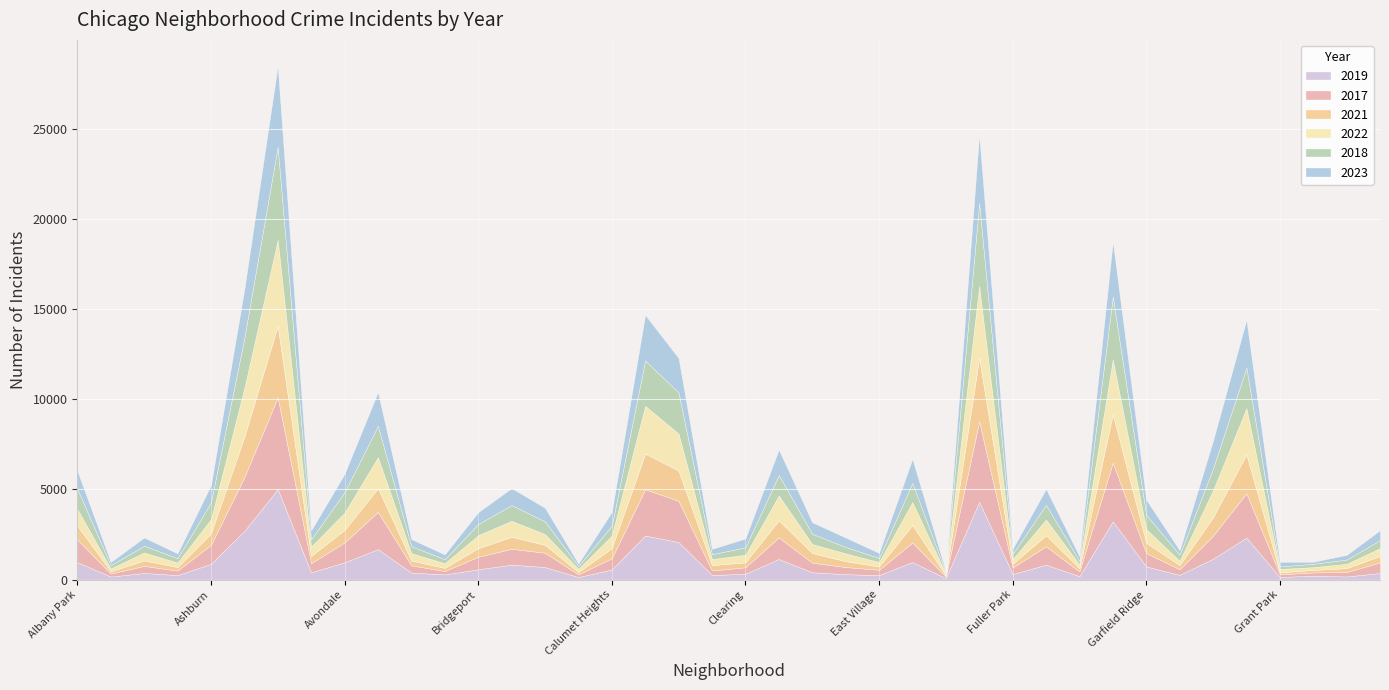

What are all the series names shown in the legend?

2019, 2017, 2021, 2022, 2018, 2023